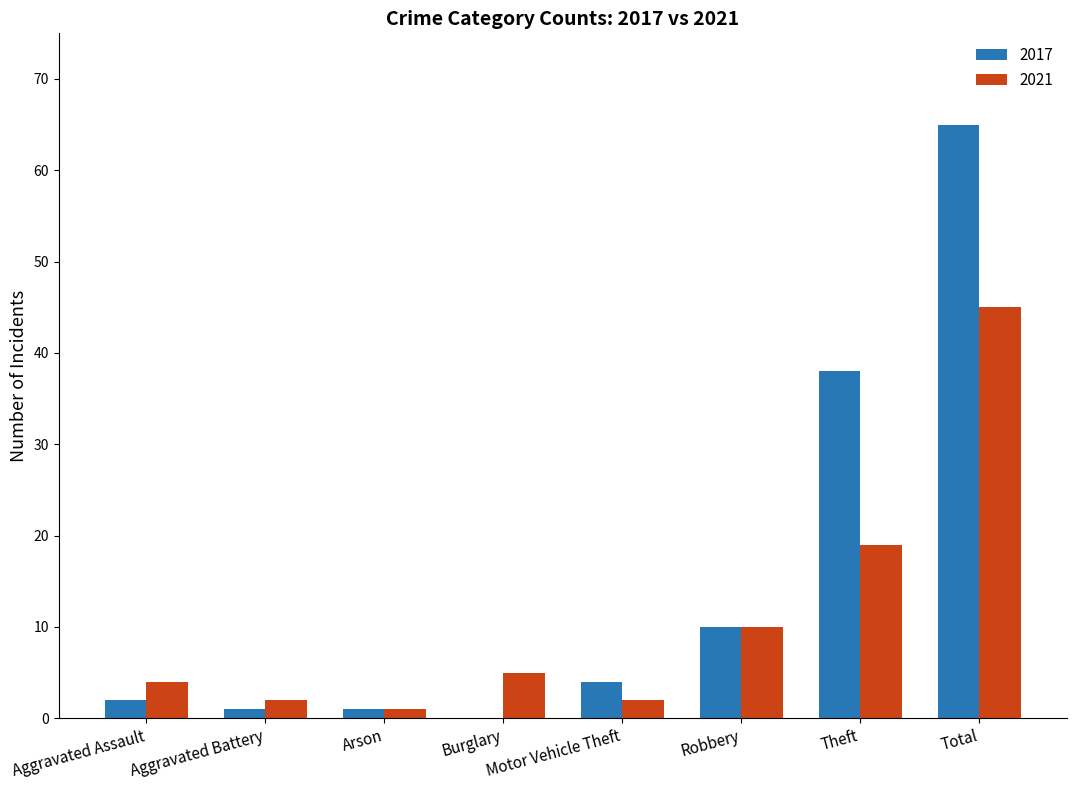

What is the total value across all series at Theft?

57